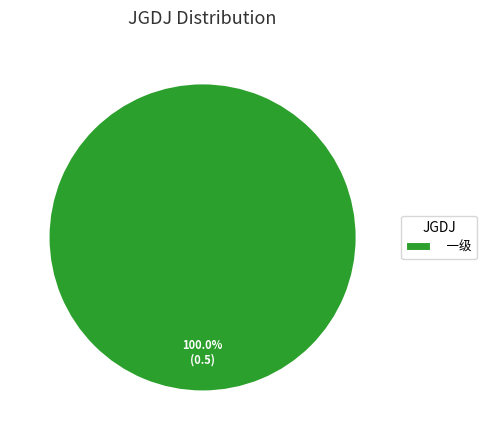

Does 一级 represent more than half of the total?

Yes